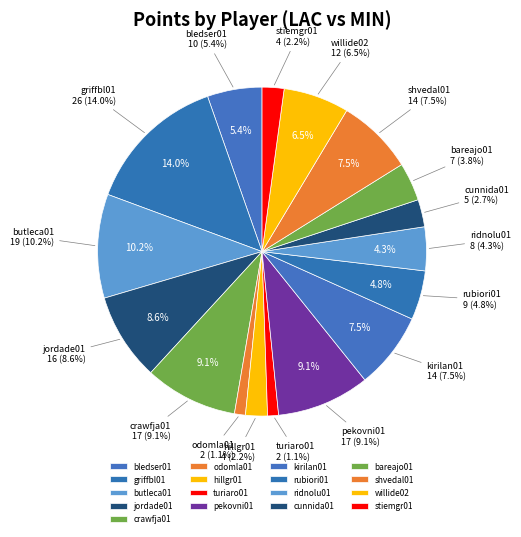

Does turiaro01 account for over 50% of the chart?

No